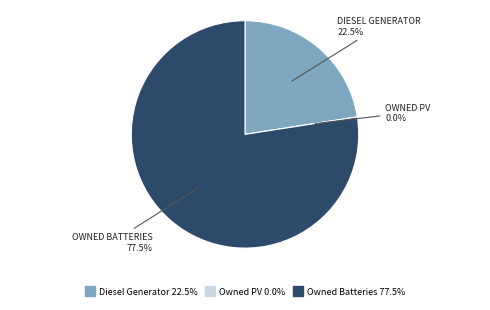

What percentage do Owned Batteries and Diesel Generator together represent?

100.0%